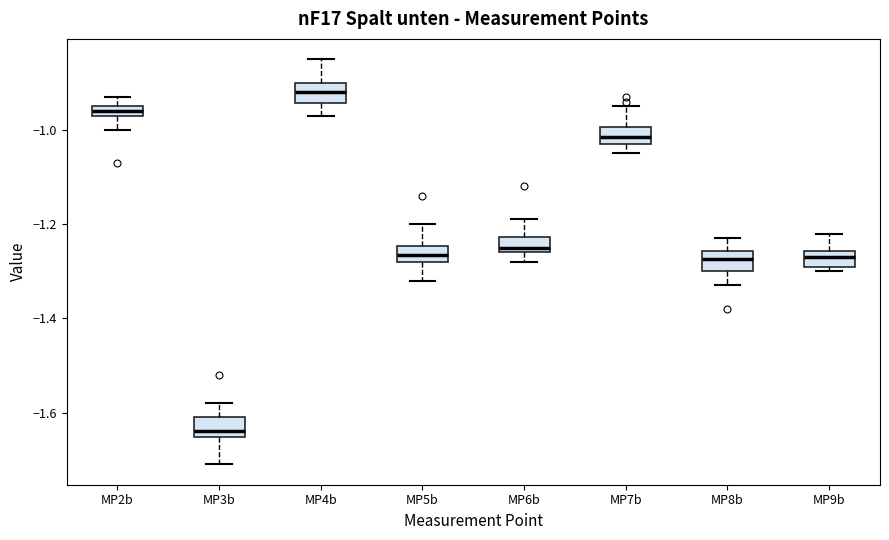

Where does the upper whisker of the box for MP7b end on the y-axis? The values are not printed on the chart, so give them approximately, as read against the axis.

-0.94